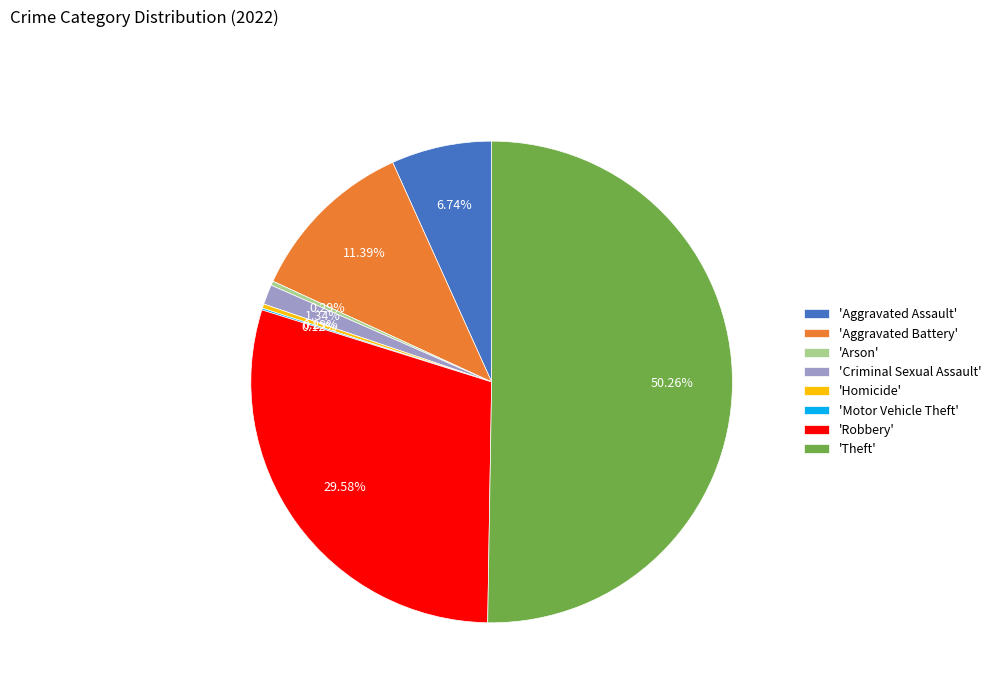

Which slice represents more than half of the pie?

'Theft'